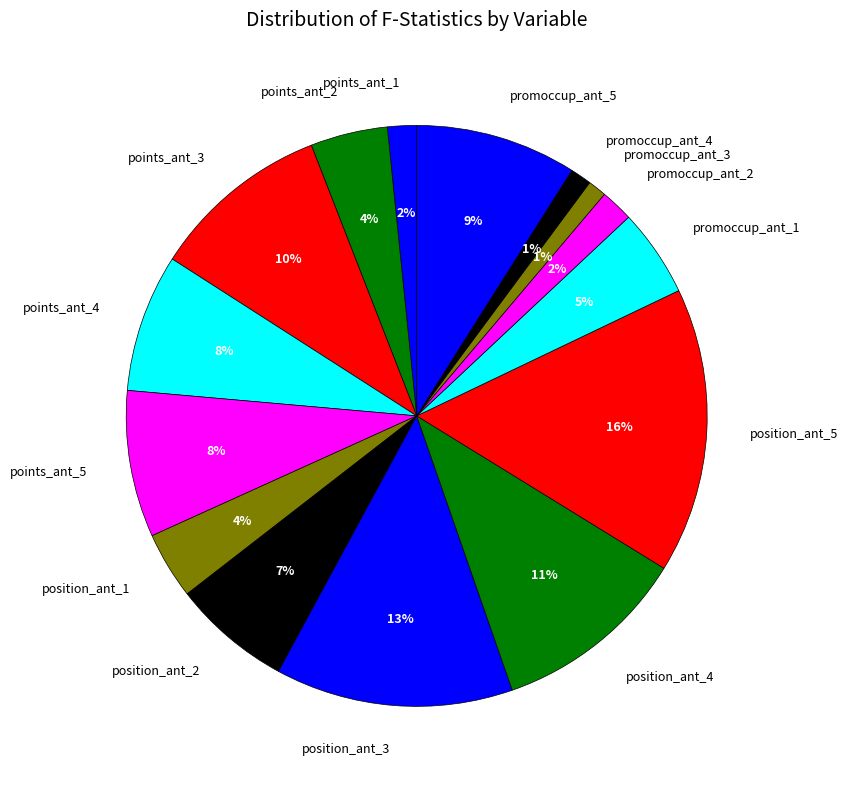

The promoccup_ant_4 slice represents 1% of the pie. True or false?

True